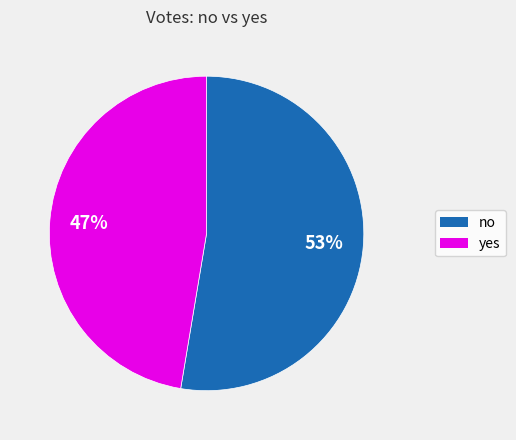

To the nearest percent, what is the average slice percentage?

50%